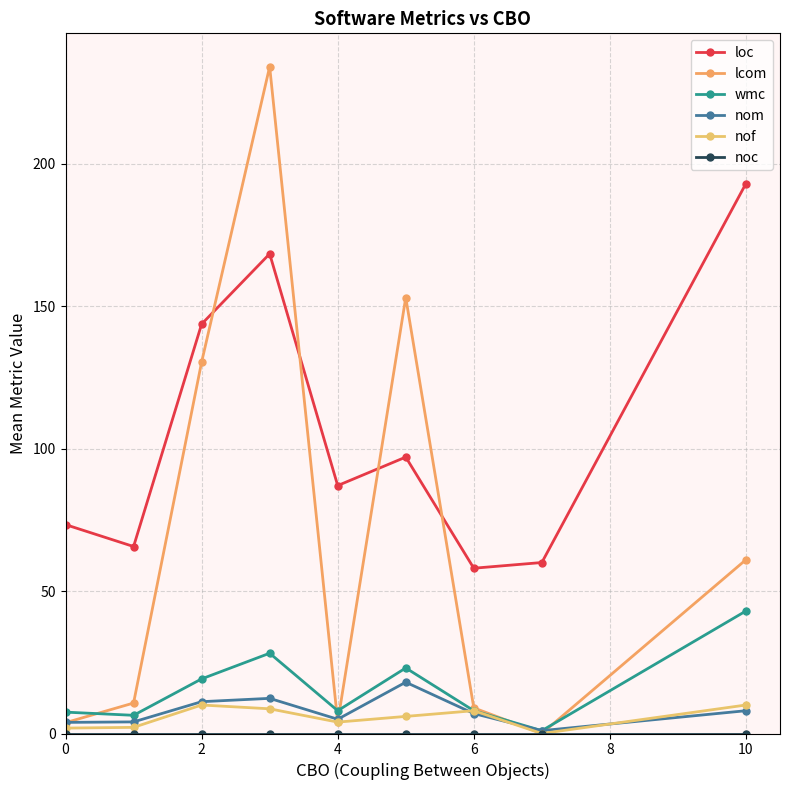

How many lines are shown in the chart?

6